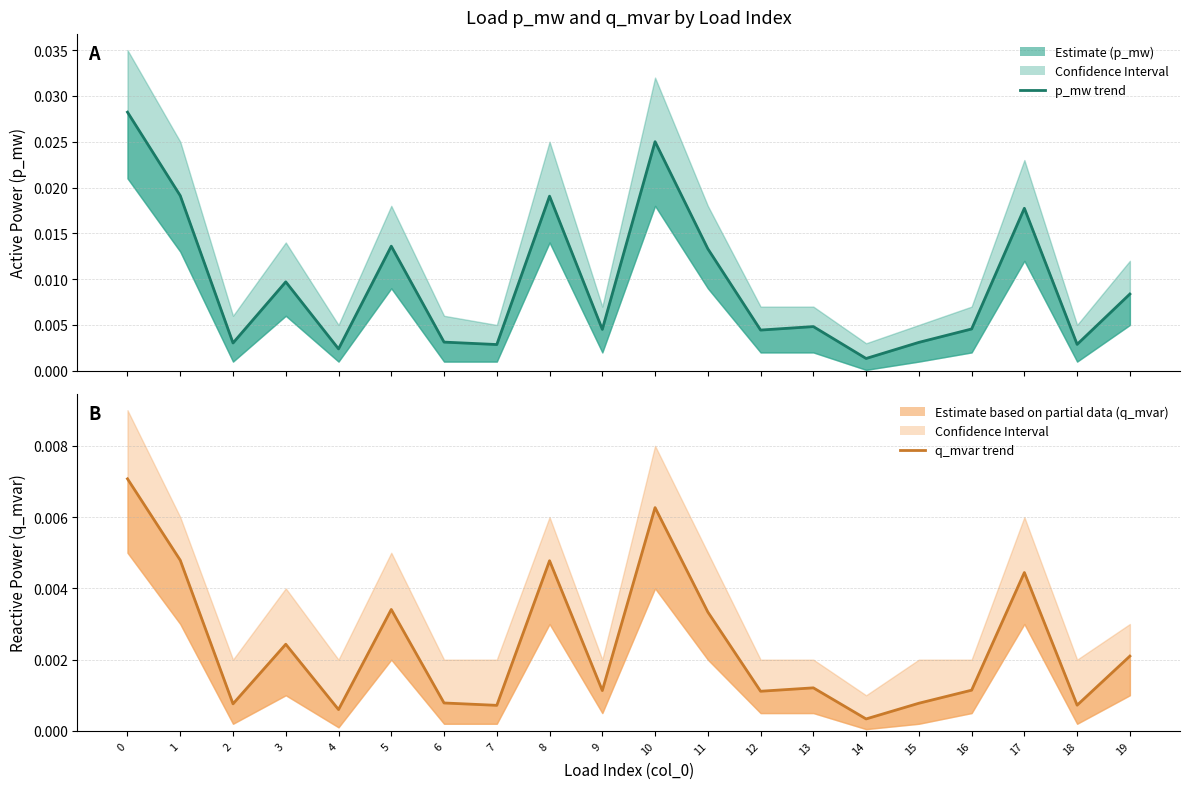

At which category does q_mvar reach its first local valley?

2